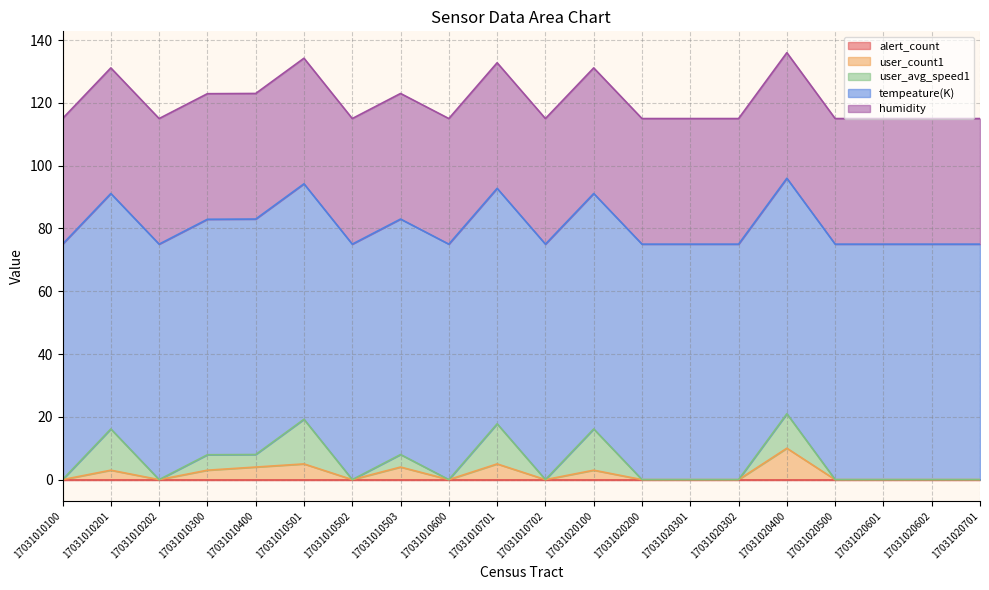

Reading right to left, transcribe all the data shown in this chart.

alert_count: 17031020701=0.0	17031020602=0.0	17031020601=0.0	17031020500=0.0	17031020400=0.0	17031020302=0.0	17031020301=0.0	17031020200=0.0	17031020100=0.0	17031010702=0.0	17031010701=0.0	17031010600=0.0	17031010503=0.0	17031010502=0.0	17031010501=0.0	17031010400=0.0	17031010300=0.0	17031010202=0.0	17031010201=0.0	17031010100=0.0
user_count1: 17031020701=0.0	17031020602=0.0	17031020601=0.0	17031020500=0.0	17031020400=10.0	17031020302=0.0	17031020301=0.0	17031020200=0.0	17031020100=3.0	17031010702=0.0	17031010701=5.0	17031010600=0.0	17031010503=4.0	17031010502=0.0	17031010501=5.0	17031010400=4.0	17031010300=3.0	17031010202=0.0	17031010201=3.0	17031010100=0.0
user_avg_speed1: 17031020701=0.0	17031020602=0.0	17031020601=0.0	17031020500=0.0	17031020400=11.0	17031020302=0.0	17031020301=0.0	17031020200=0.0	17031020100=13.1	17031010702=0.0	17031010701=12.8	17031010600=0.0	17031010503=4.0	17031010502=0.0	17031010501=14.2	17031010400=4.0	17031010300=4.9	17031010202=0.0	17031010201=13.1	17031010100=0.0
tempeature(K): 17031020701=75.0	17031020602=75.0	17031020601=75.0	17031020500=75.0	17031020400=75.0	17031020302=75.0	17031020301=75.0	17031020200=75.0	17031020100=75.0	17031010702=75.0	17031010701=75.0	17031010600=75.0	17031010503=75.0	17031010502=75.0	17031010501=75.0	17031010400=75.0	17031010300=75.0	17031010202=75.0	17031010201=75.0	17031010100=75.0
humidity: 17031020701=40.0	17031020602=40.0	17031020601=40.0	17031020500=40.0	17031020400=40.0	17031020302=40.0	17031020301=40.0	17031020200=40.0	17031020100=40.0	17031010702=40.0	17031010701=40.0	17031010600=40.0	17031010503=40.0	17031010502=40.0	17031010501=40.0	17031010400=40.0	17031010300=40.0	17031010202=40.0	17031010201=40.0	17031010100=40.0